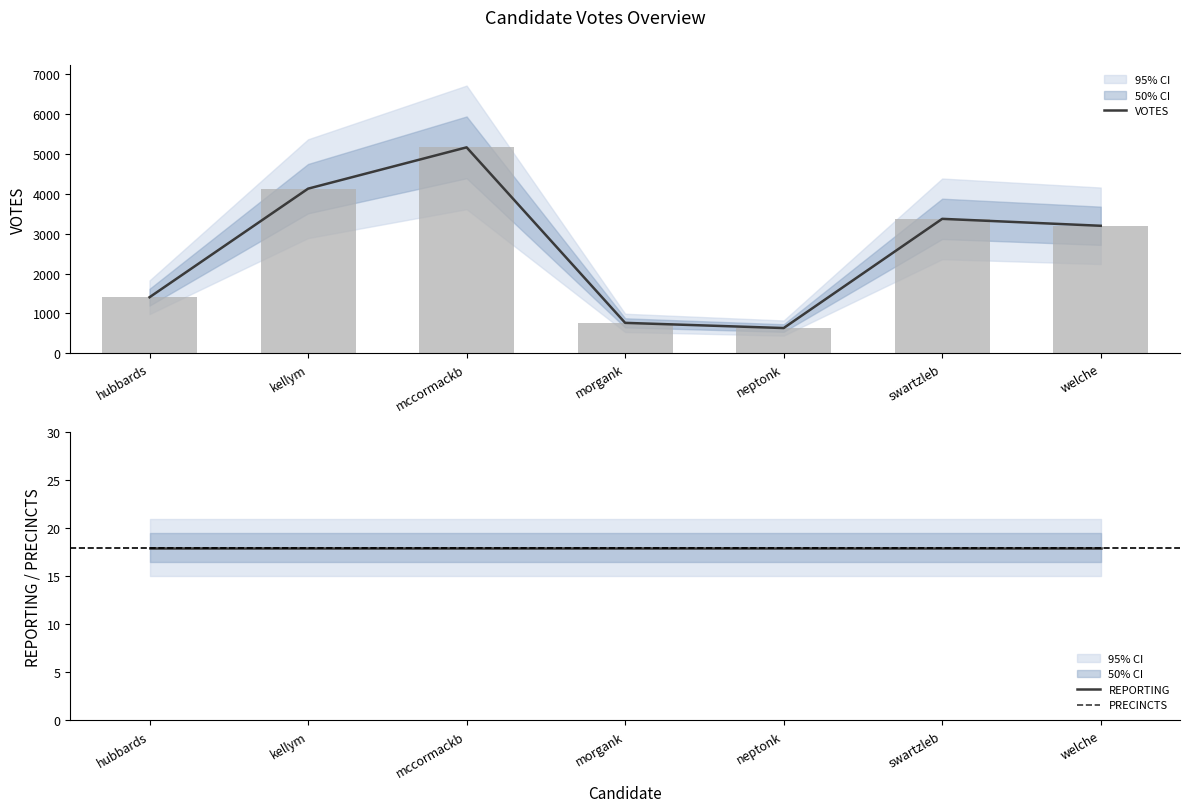

Are the bars grouped side by side (vs. stacked)?

Yes